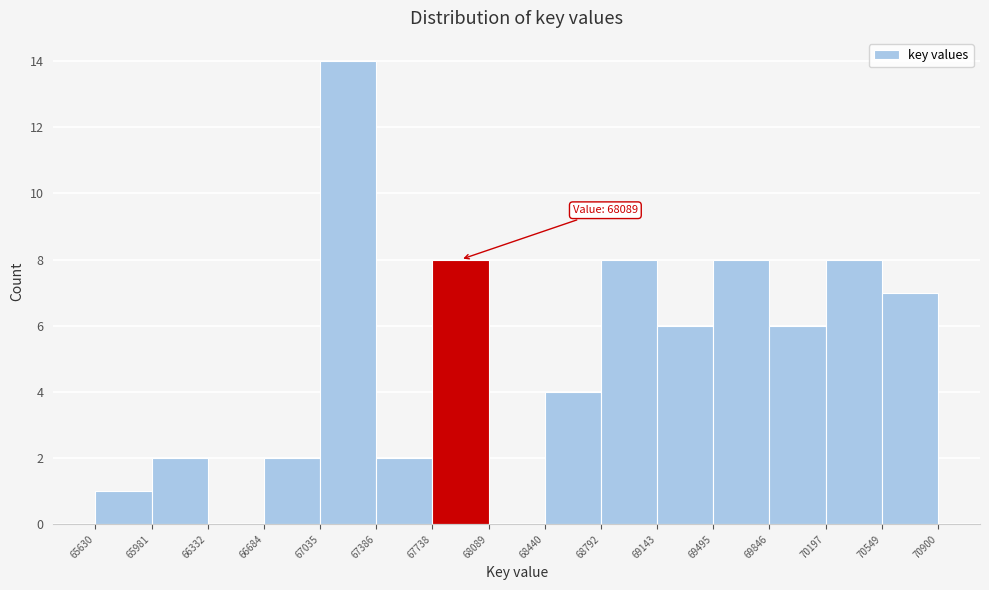

Over which range of the x-axis is the bar tallest?

67035 to 67386